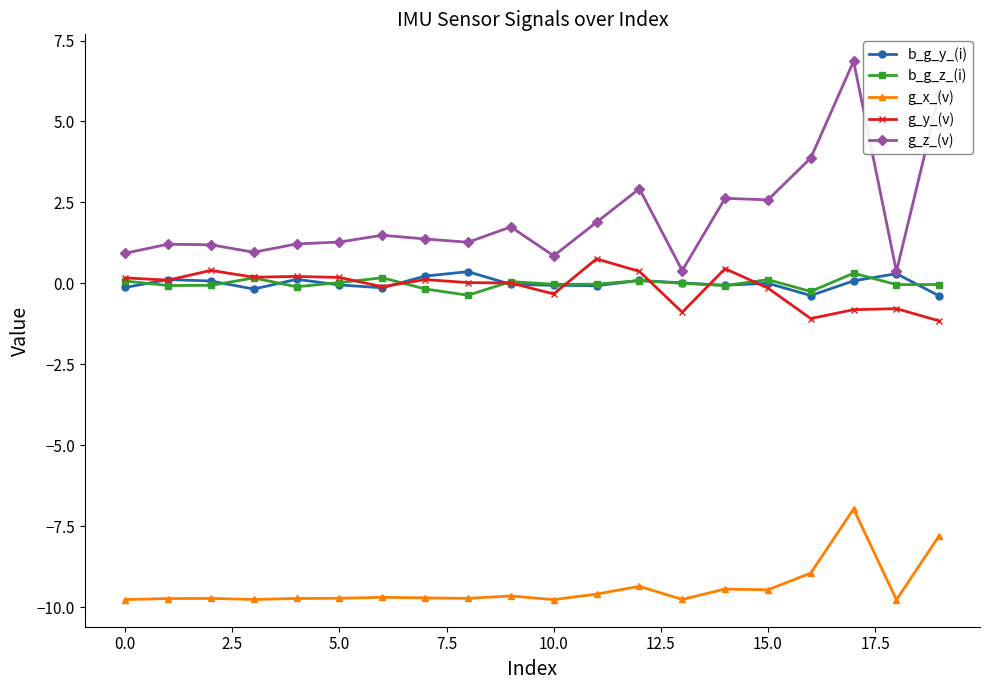

What is the value of the g_z_(v) point at the 8th from the left?

1.4